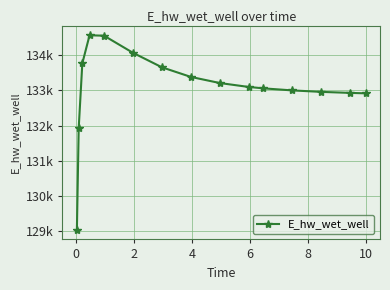

What is the value of the 6th point from the left?

134067.6